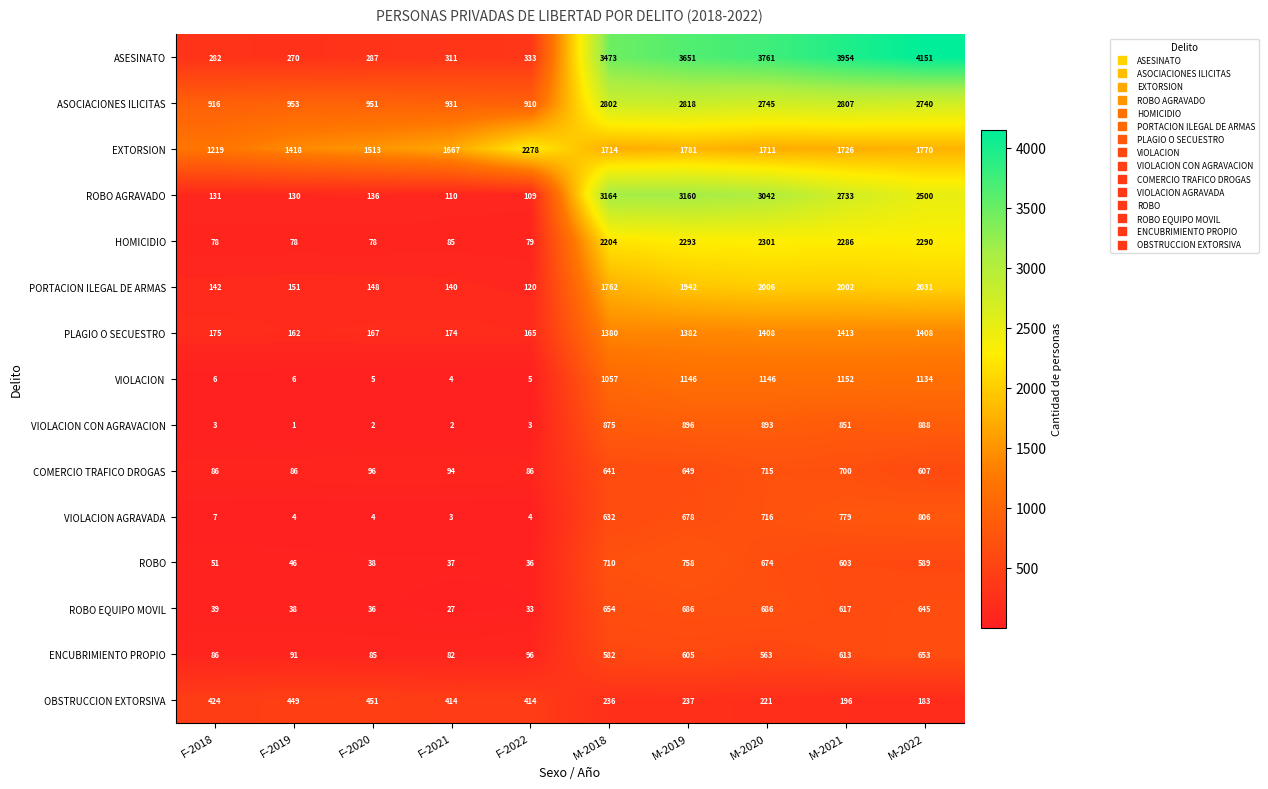

What is the difference between the VIOLACION values at F-2021 and M-2018?

1053